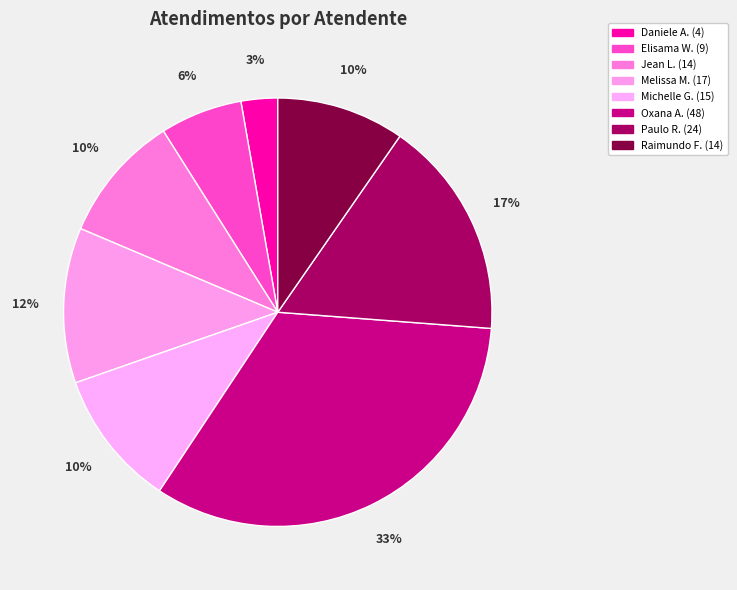

How many segments does this pie chart have?

8